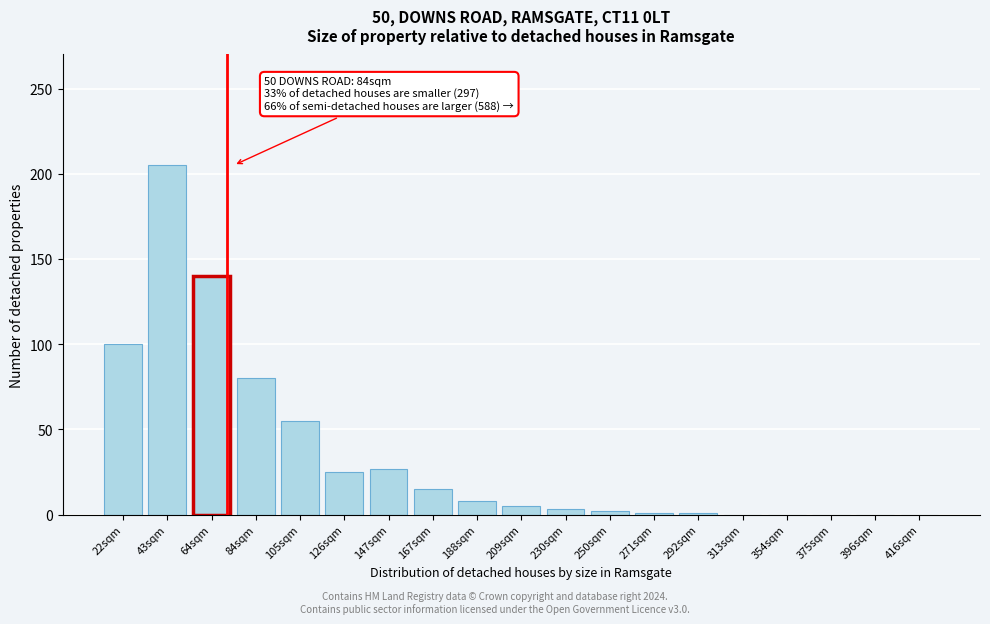

Which label corresponds to the largest value in the chart?

43sqm